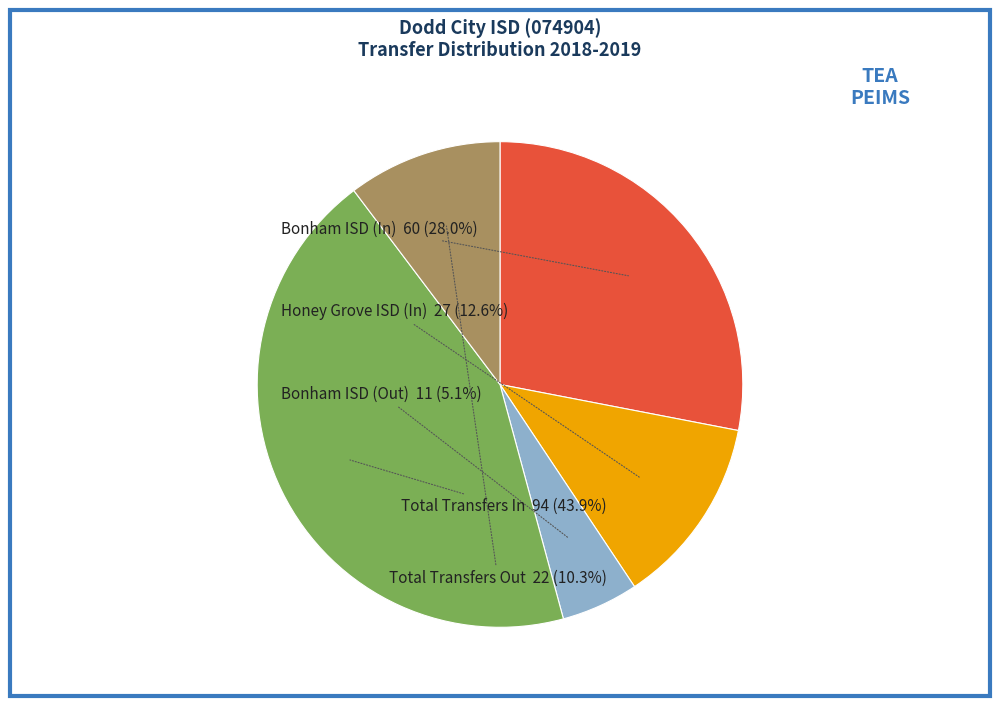

Rank the categories by value from lowest to highest.

Bonham ISD (Out), Total Transfers Out, Honey Grove ISD (In), Bonham ISD (In), Total Transfers In